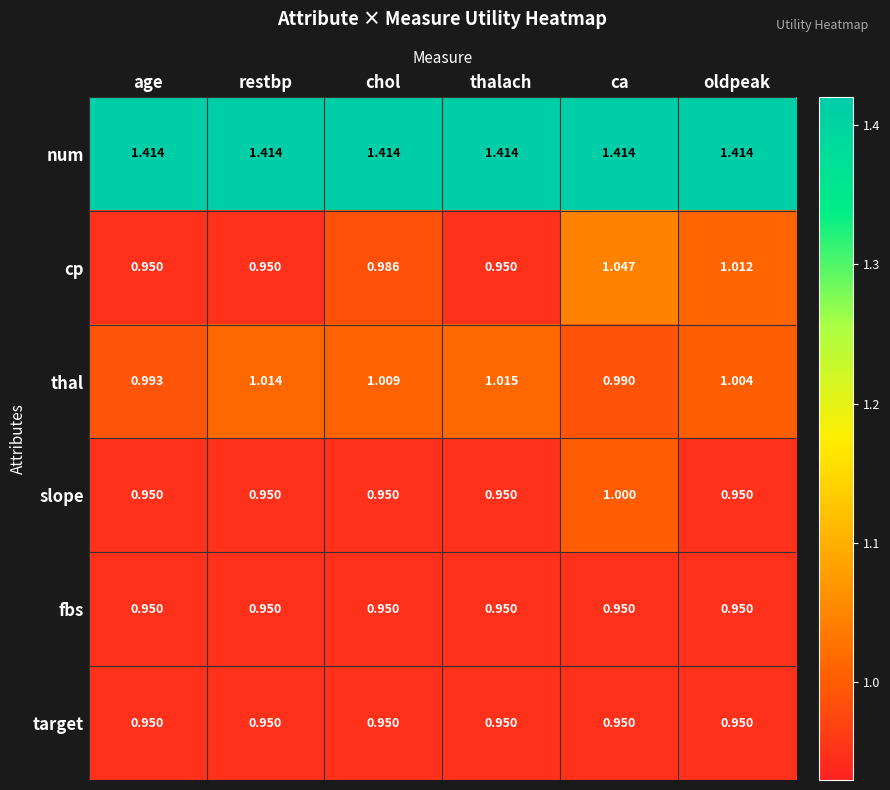

At which label does thal reach its peak?

thalach